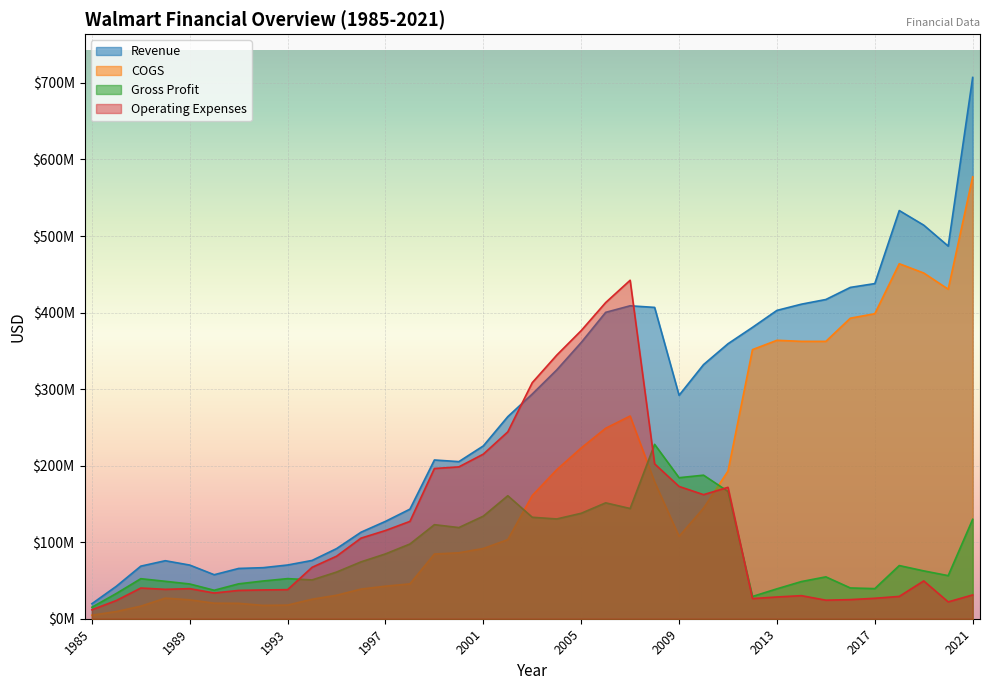

Where does the Gross Profit series first go above 62513000?

1996